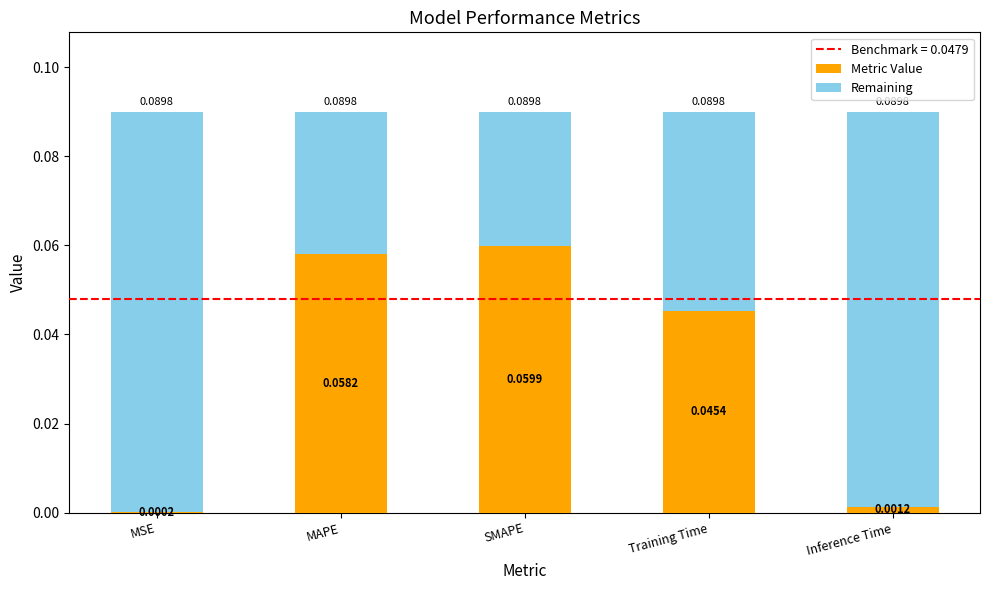

At which label is Metric Value closest to 0?

MSE